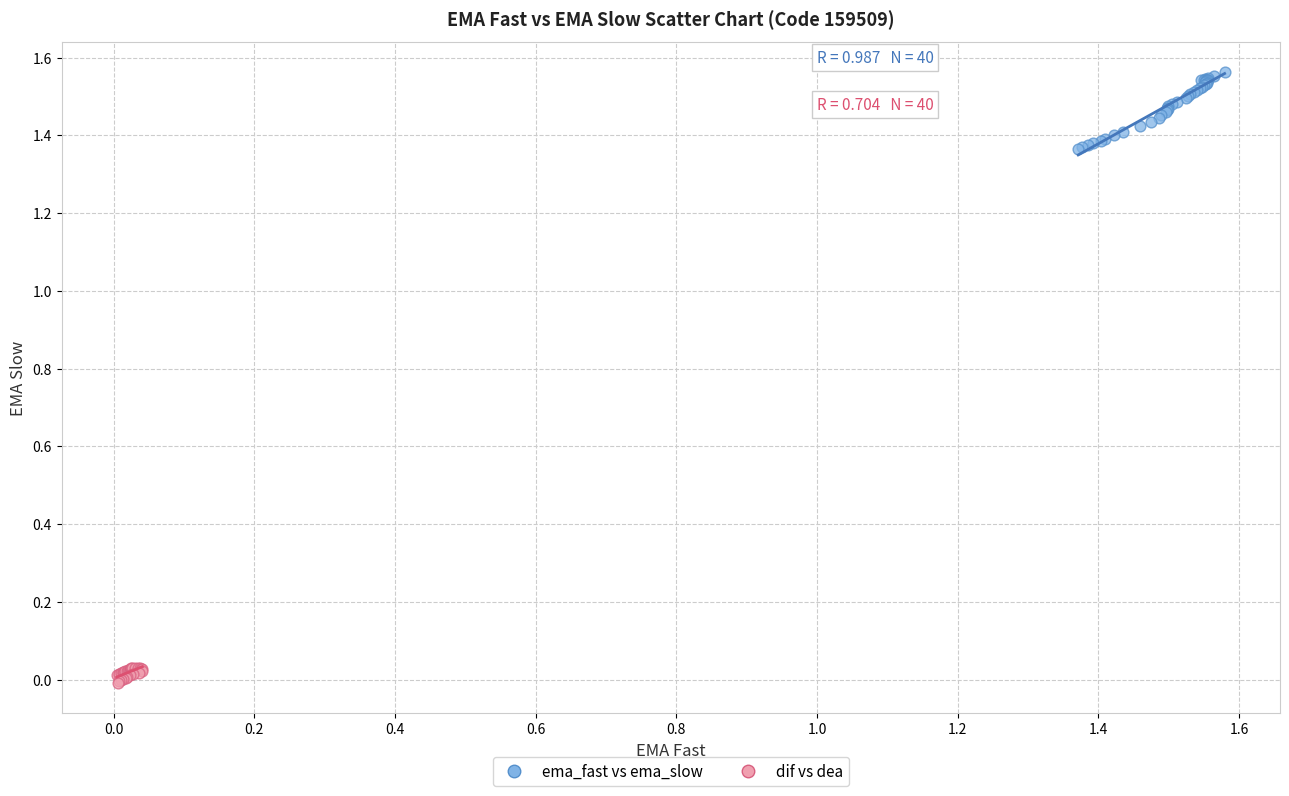

Which series reaches the minimum Y coordinate?

dif vs dea